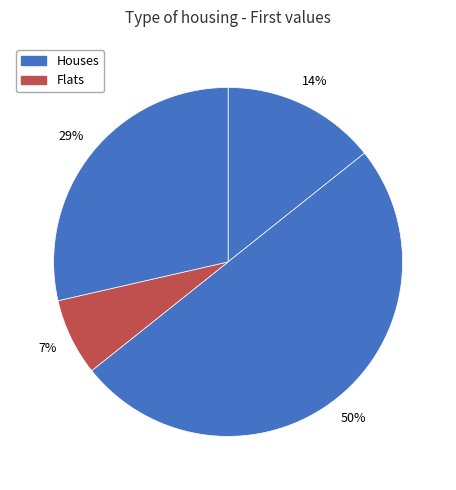

How many segments does this pie chart have?

4